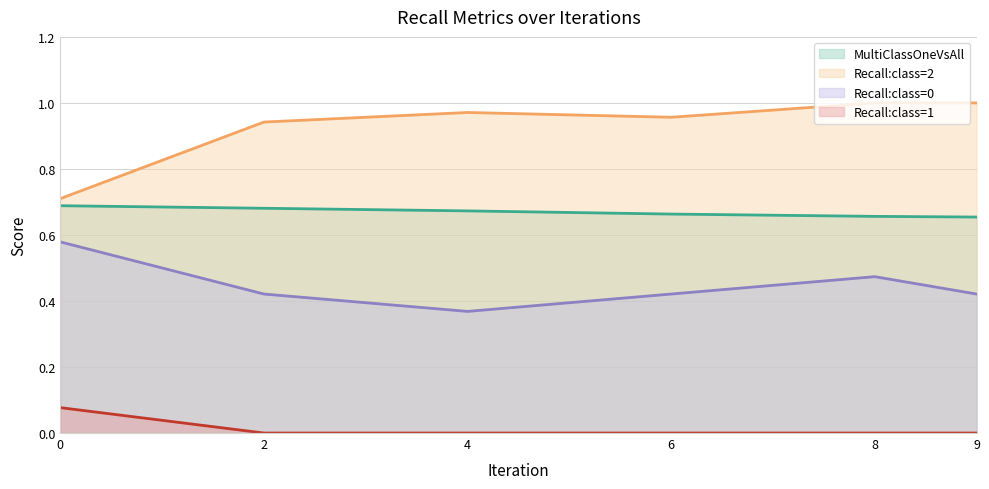

At which category is the sum across all series the highest?

8